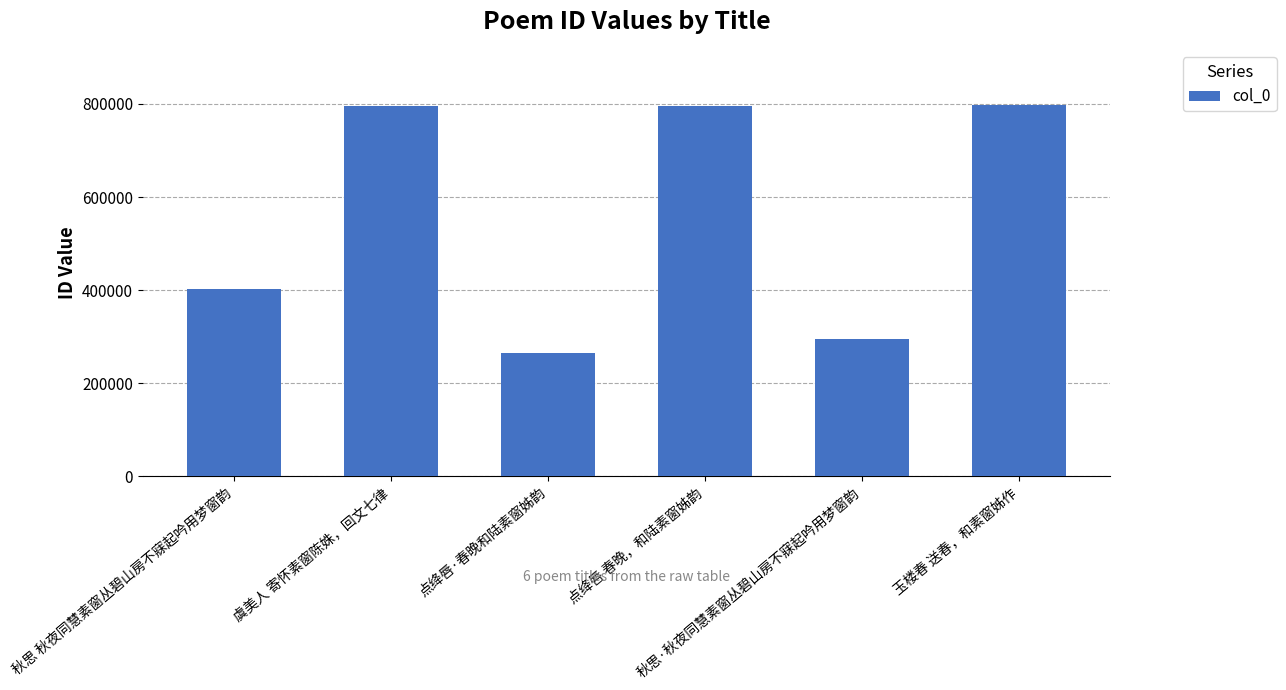

What is the difference between the maximum and minimum values?

532808